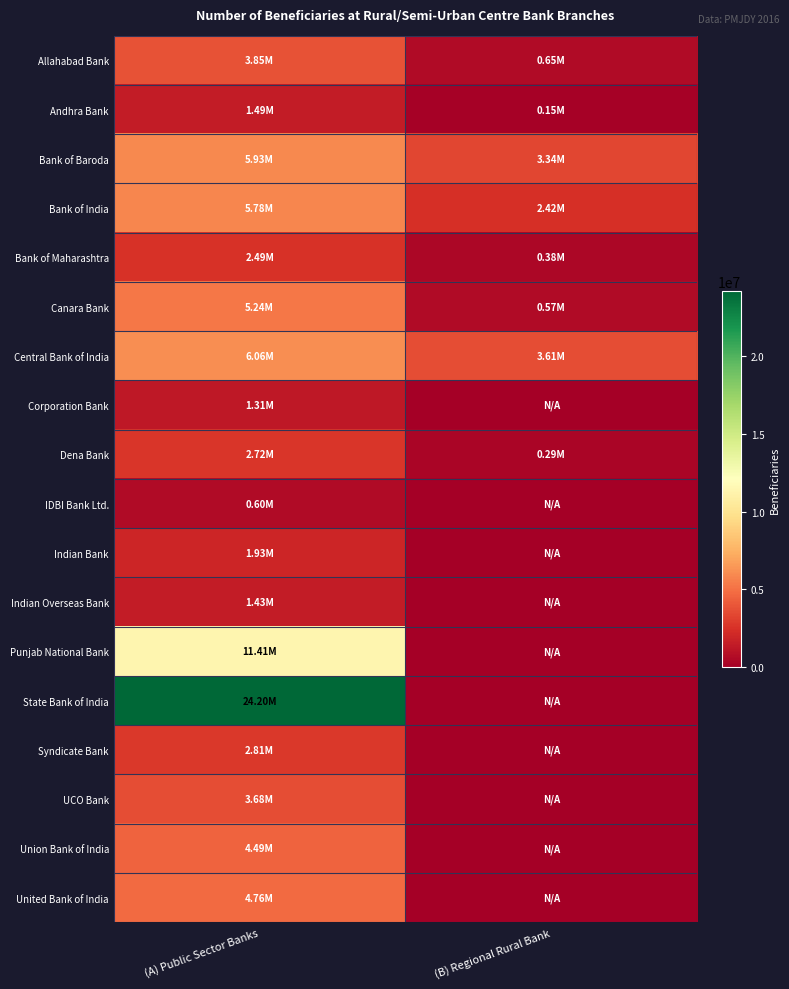

Which has a higher value, (A) Public Sector Banks or (B) Regional Rural Bank?

(A) Public Sector Banks